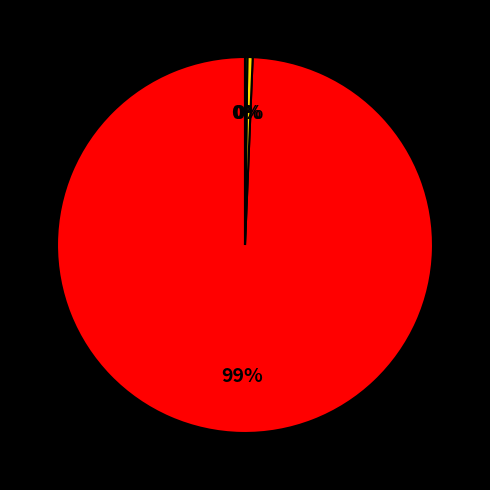

Is there a majority slice in this chart?

Yes